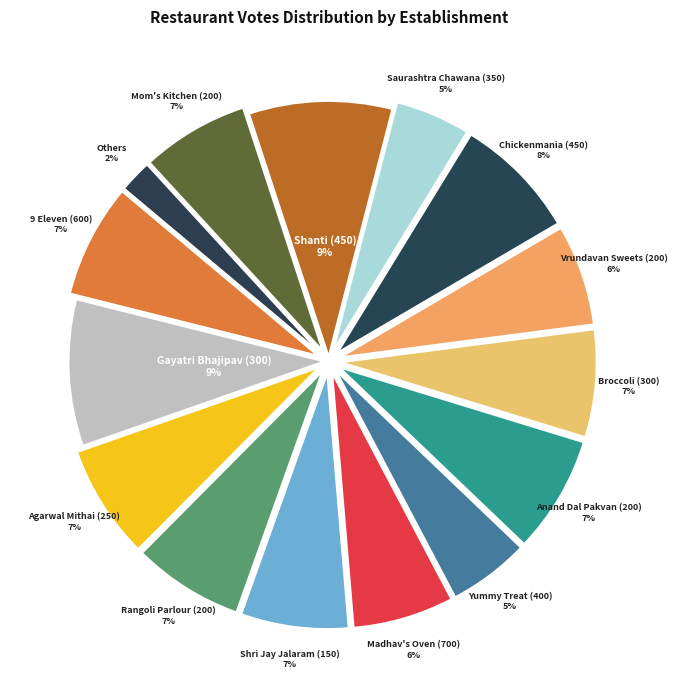

Which category has the biggest portion of the pie?

Gayatri Bhajipav (300)